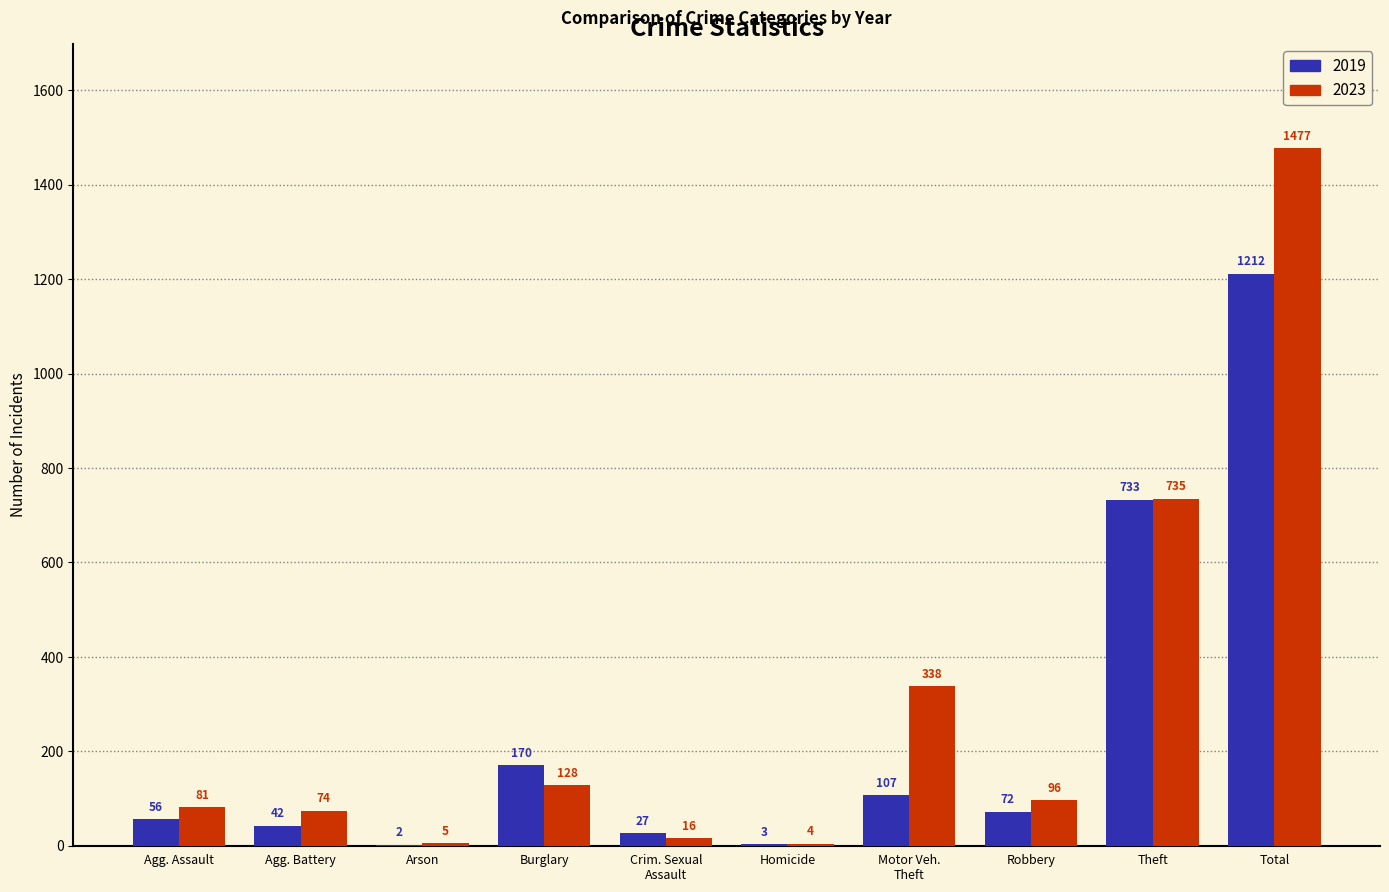

Is it true that 2023 equals 4 at Homicide?

True